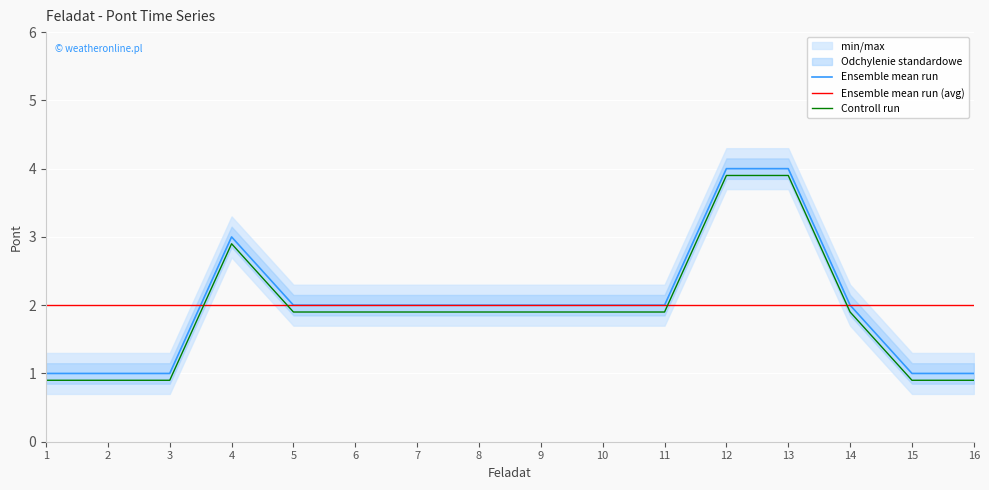

Where do Ensemble mean run (avg) and Ensemble mean run first cross each other?

3 and 4